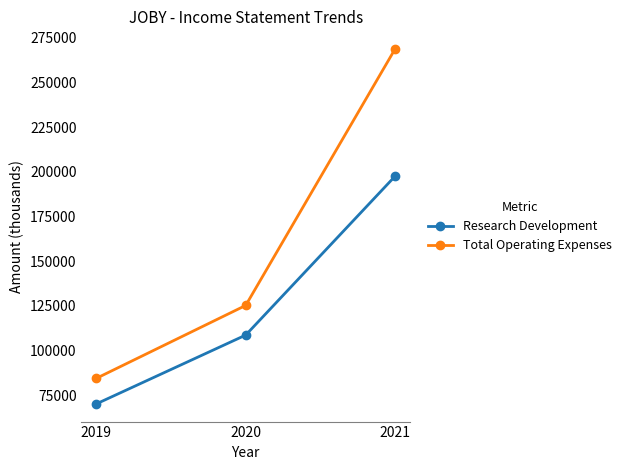

At 2019, list the series in order from largest to smallest.

Total Operating Expenses, Research Development